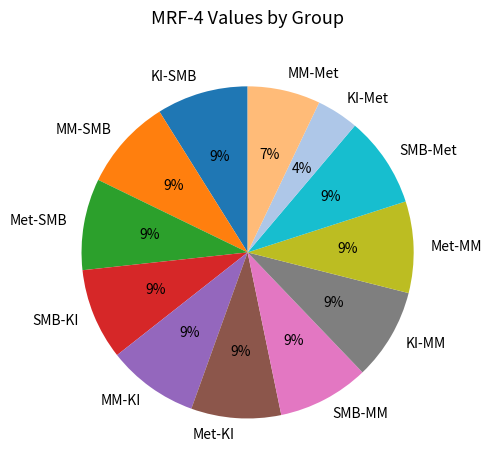

How many slices are in this pie chart?

12